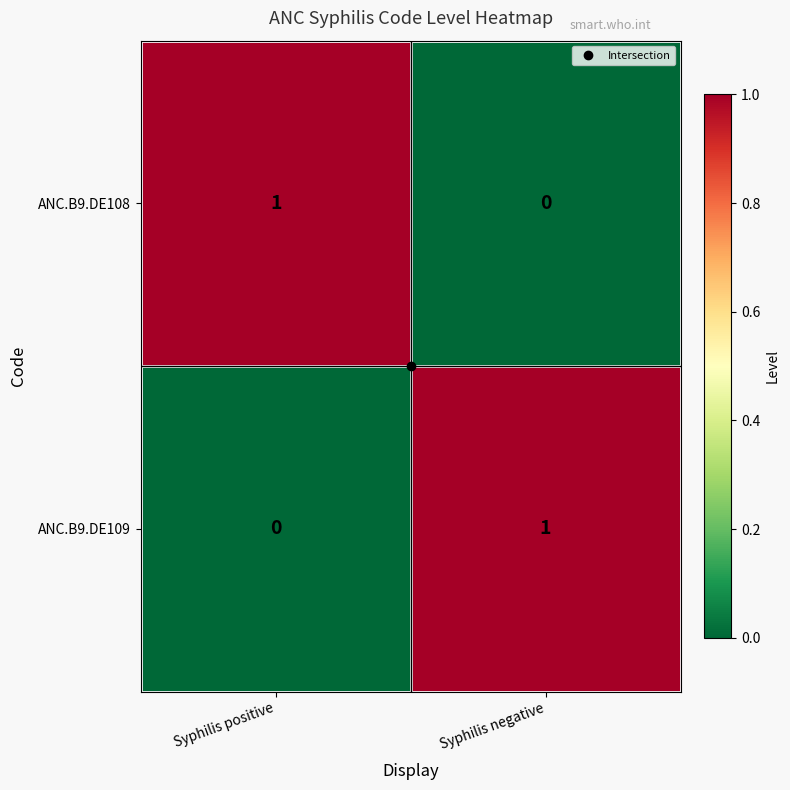

Is it true that ANC.B9.DE109 equals -1 at Syphilis positive?

False